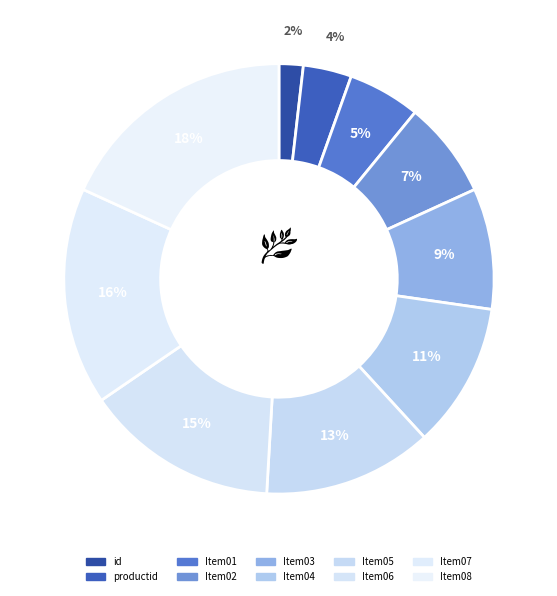

How many segments does this pie chart have?

10